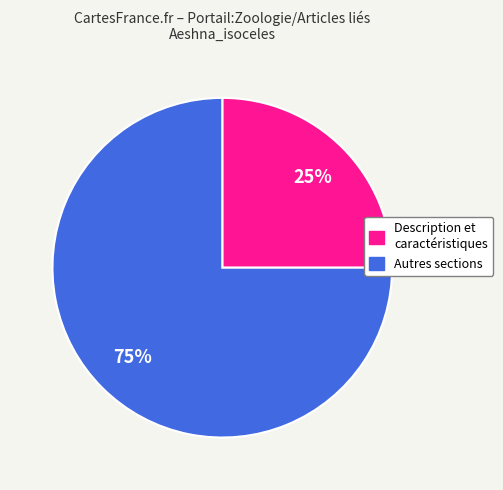

To the nearest percent, what is the difference between the largest and smallest slice percentages?

50%